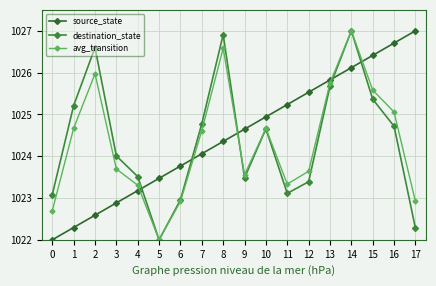

Which series has the largest total across all categories?

source_state